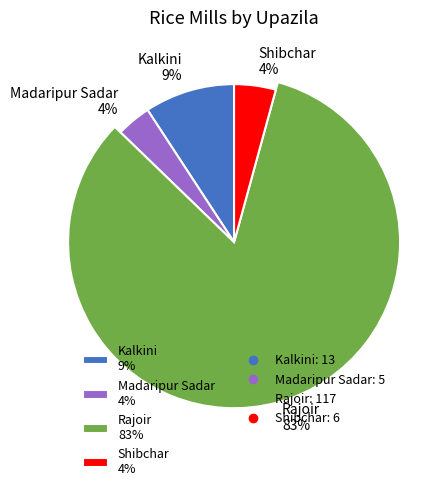

Is Rajoir the majority of the pie?

Yes